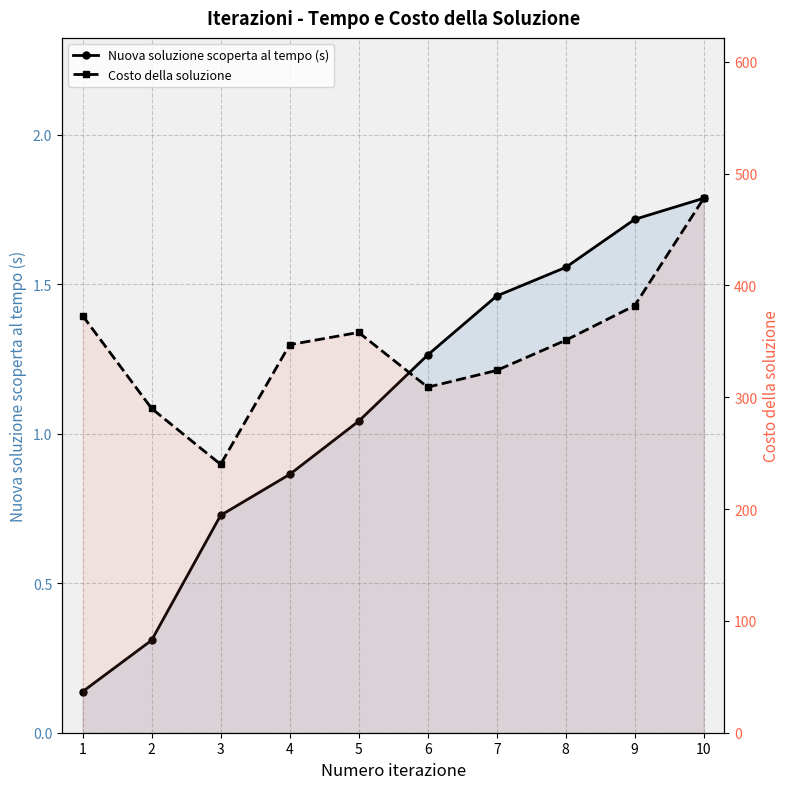

True or false: Costo della soluzione and Nuova soluzione scoperta al tempo (s) cross at least once.

False